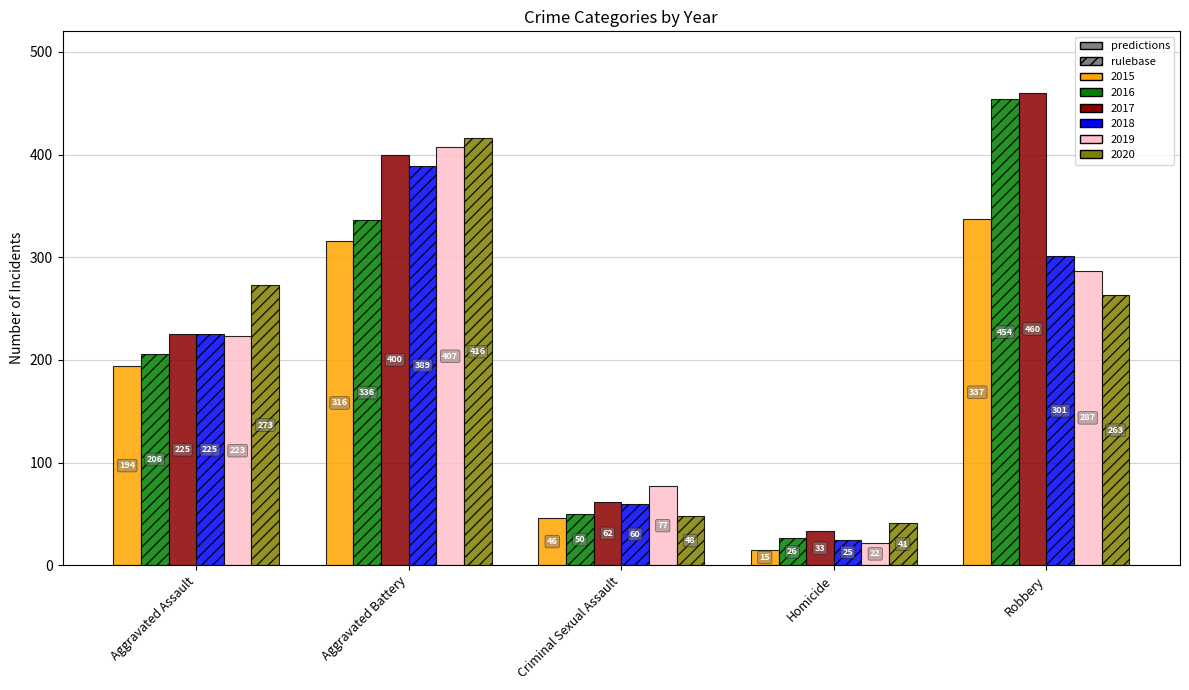

Count the number of data series in this chart.

6